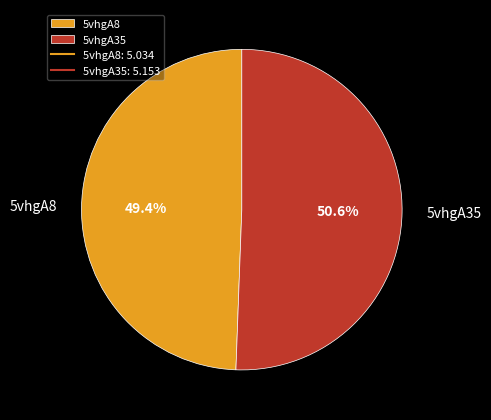

To the nearest percent, what is the average slice percentage?

50%